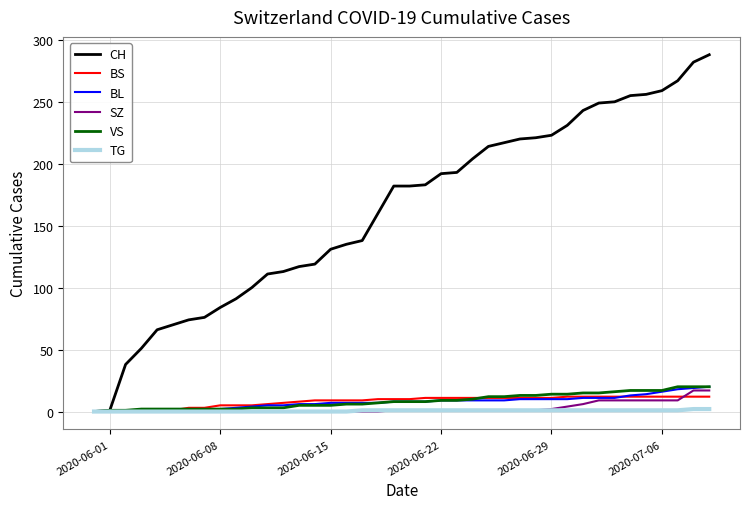

What is the difference between the second highest and minimum values in the BS series?

12